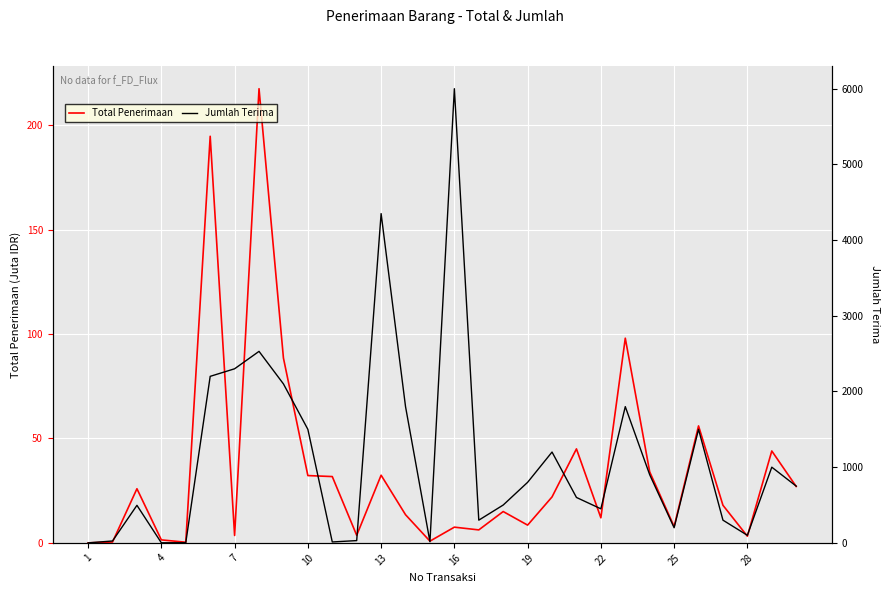

Rank the series by their average value, from highest to lowest.

Jumlah Terima, Total Penerimaan